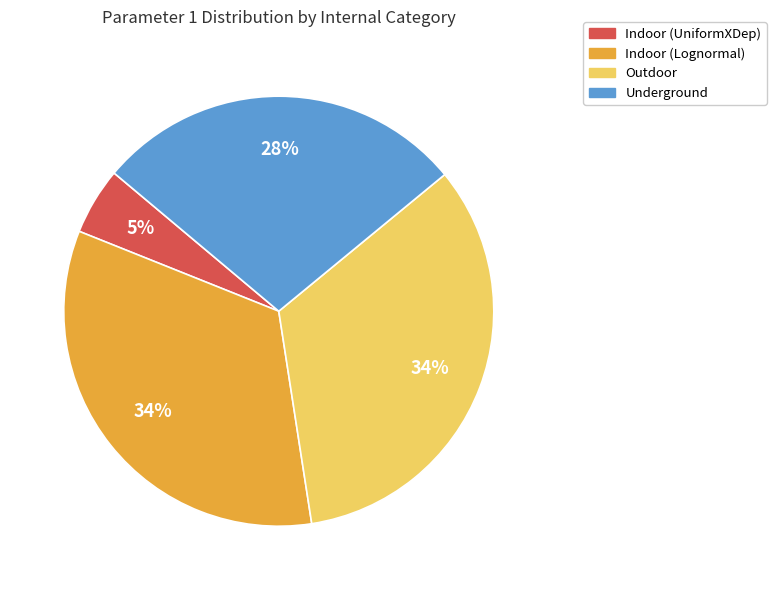

Does any single category account for the majority?

No